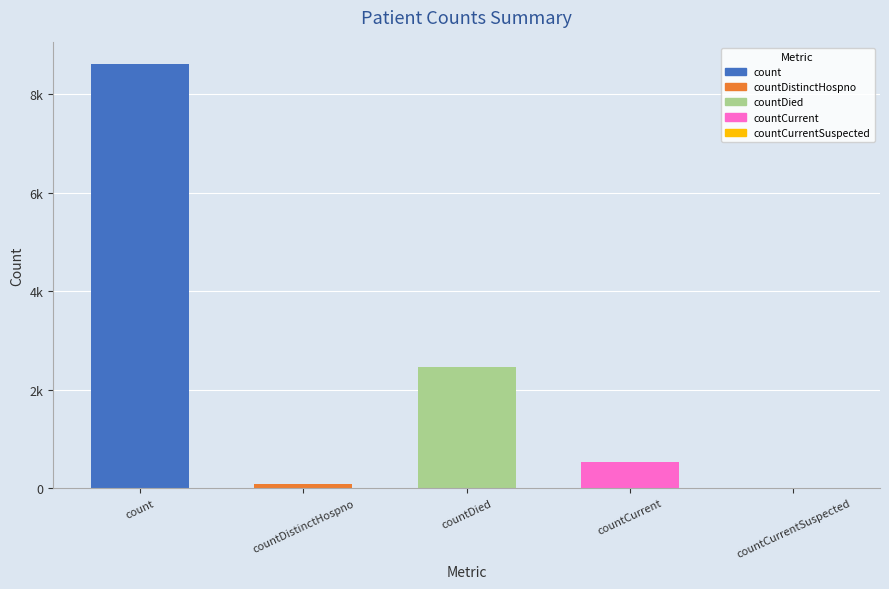

Are the bars horizontal?

No